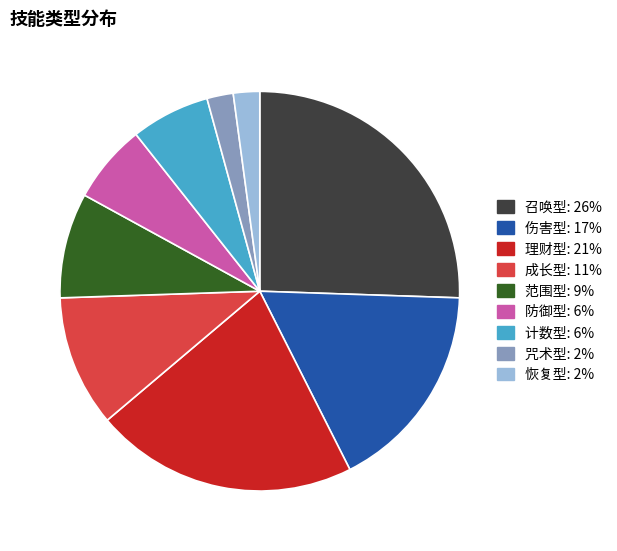

Does 范围型 represent more than half of the total?

No